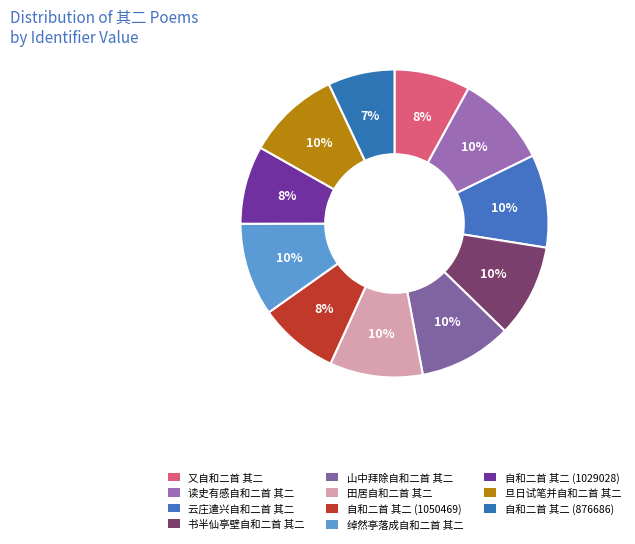

Is there any slice that represents more than half of the pie?

No